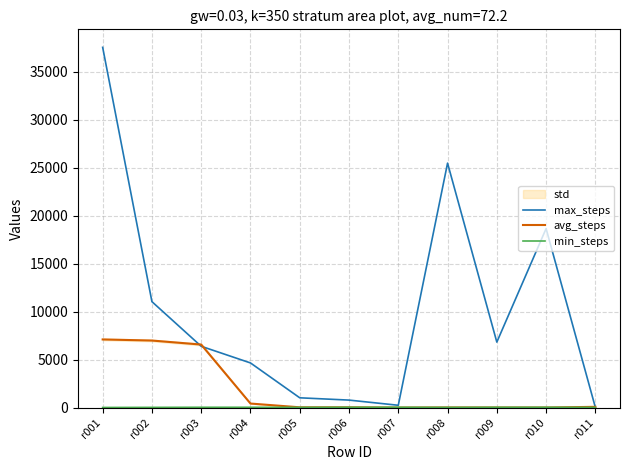

How many lines are shown in the chart?

3